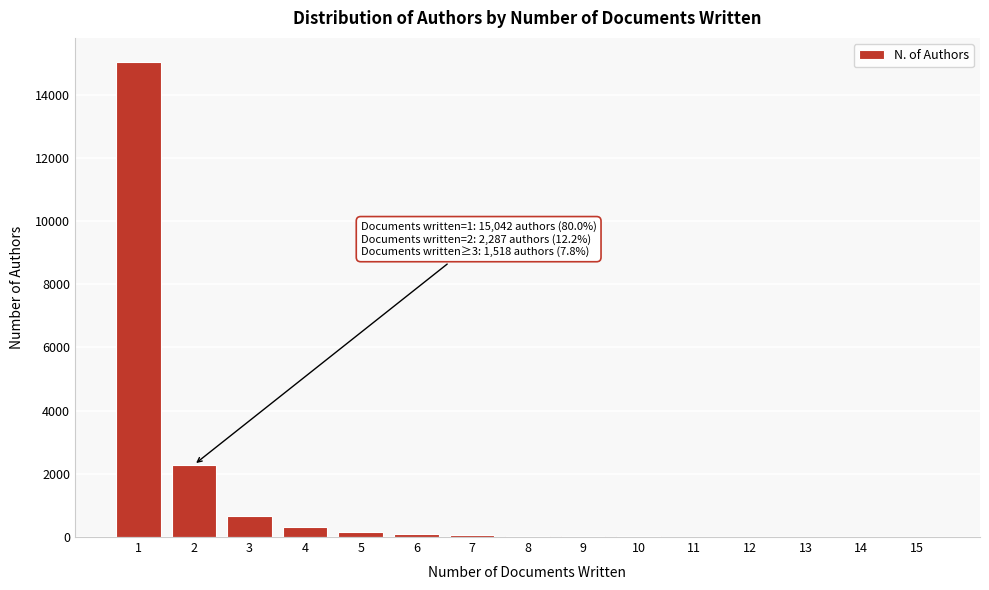

The value at 2 is 3318. True or false?

False